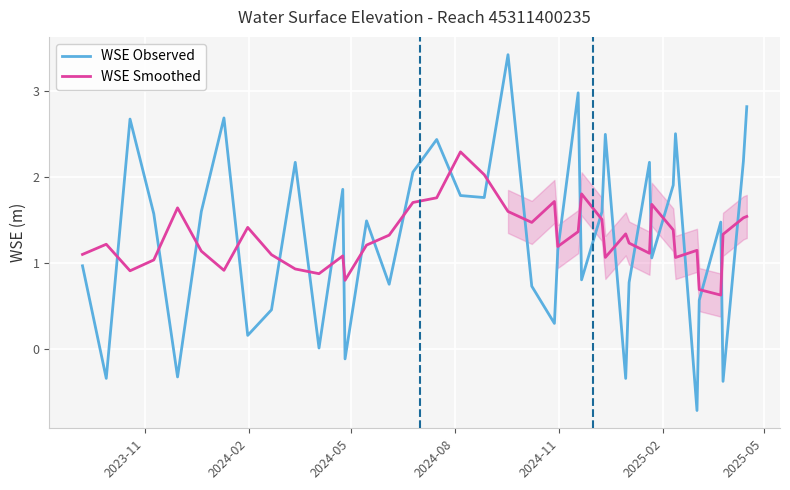

What is the minimum value for WSE Smoothed?

0.6